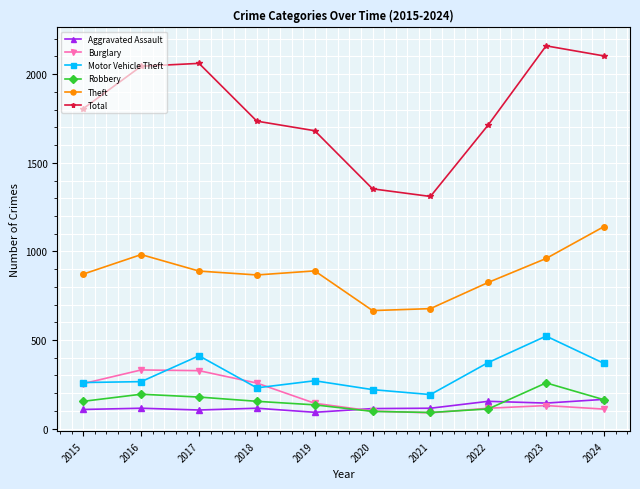

True or false: Burglary has more than 0 points higher than both neighbors.

True